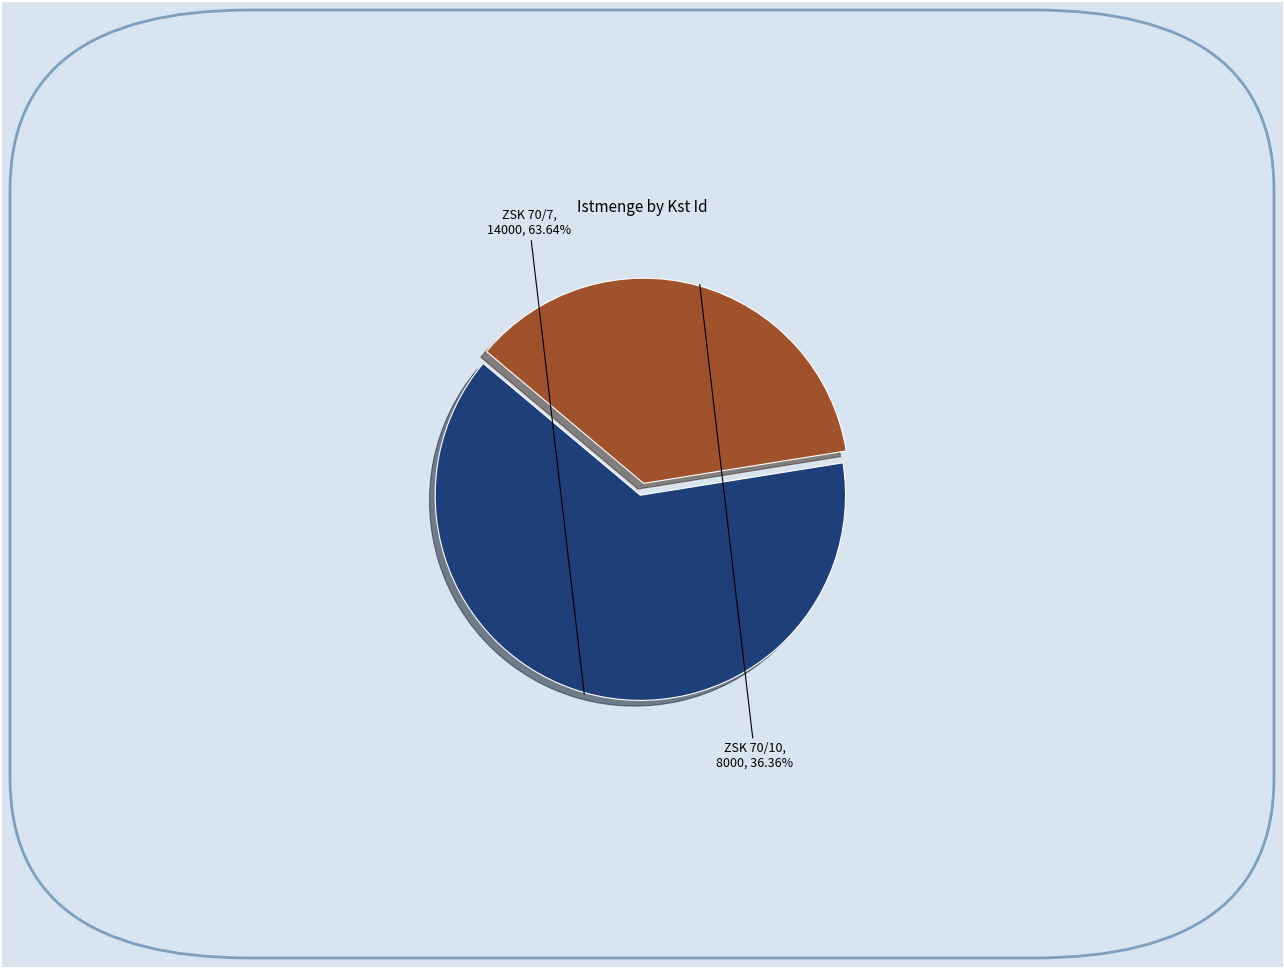

Between ZSK 70/7 and ZSK 70/10, which is larger?

ZSK 70/7